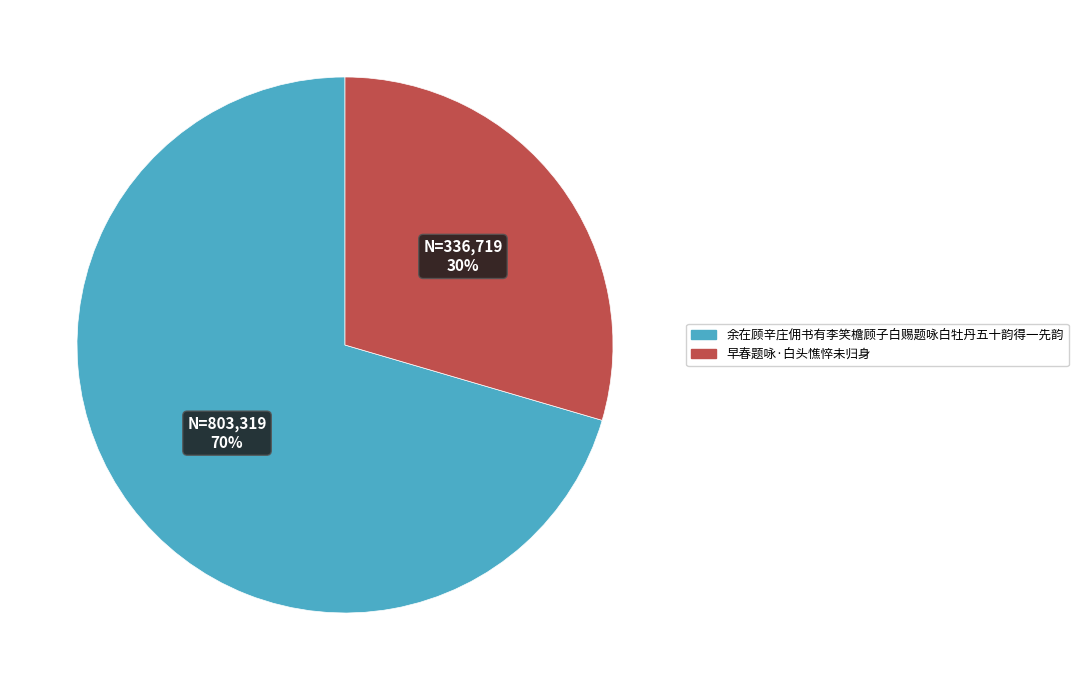

Is it true that 早春题咏·白头憔悴未归身 is 21% of the pie?

False